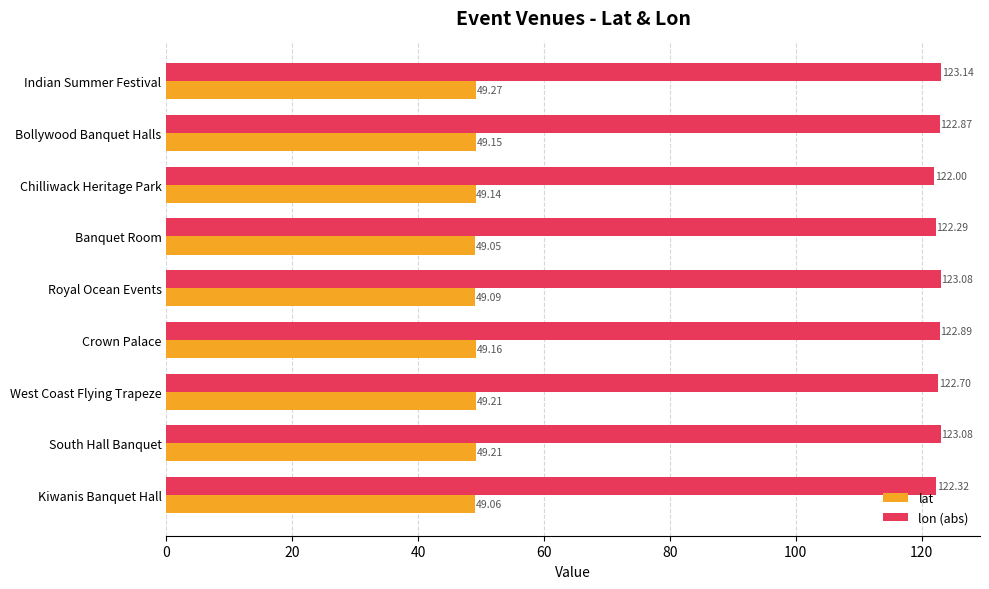

Which series has the widest spread of values?

lon (abs)